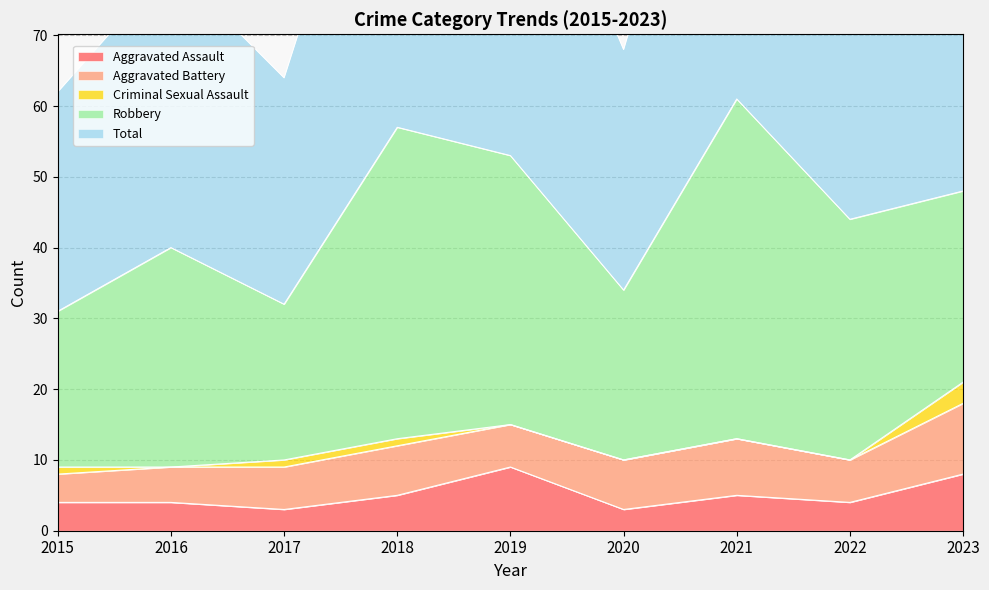

What is the lowest value of the Robbery series?

22